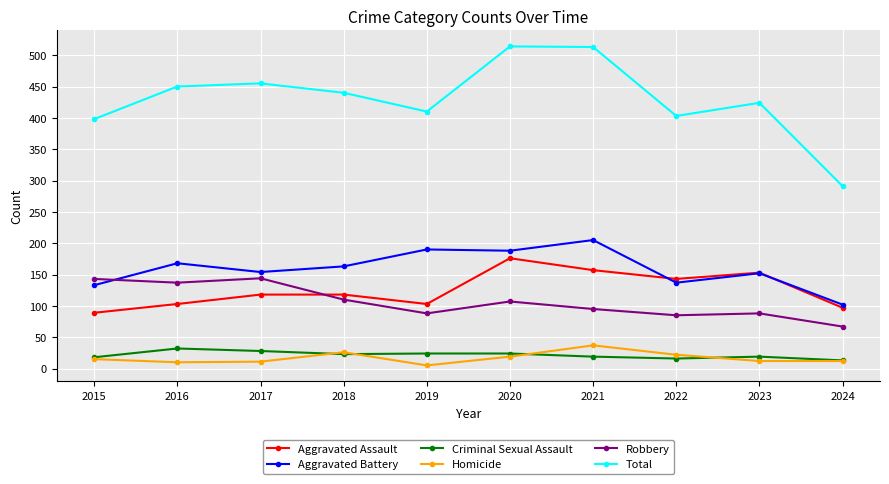

What is the value of the Total point at the 4th from the left?

440